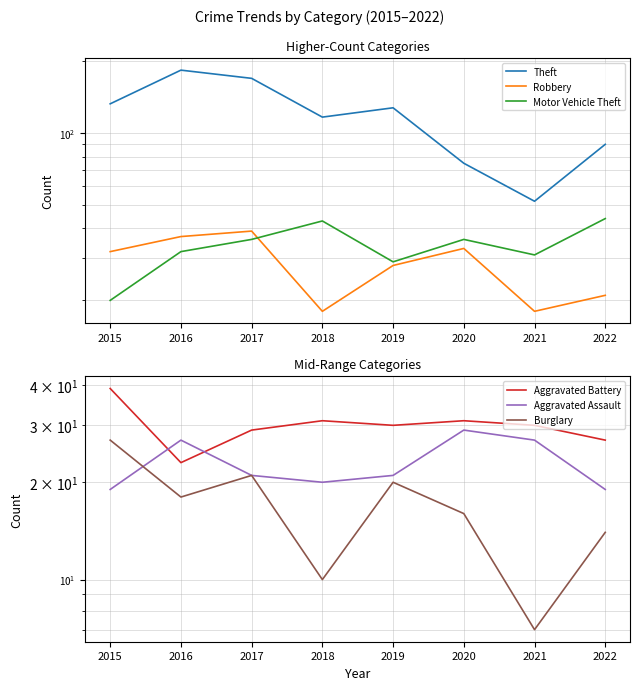

What is the sum of all Theft values?

949